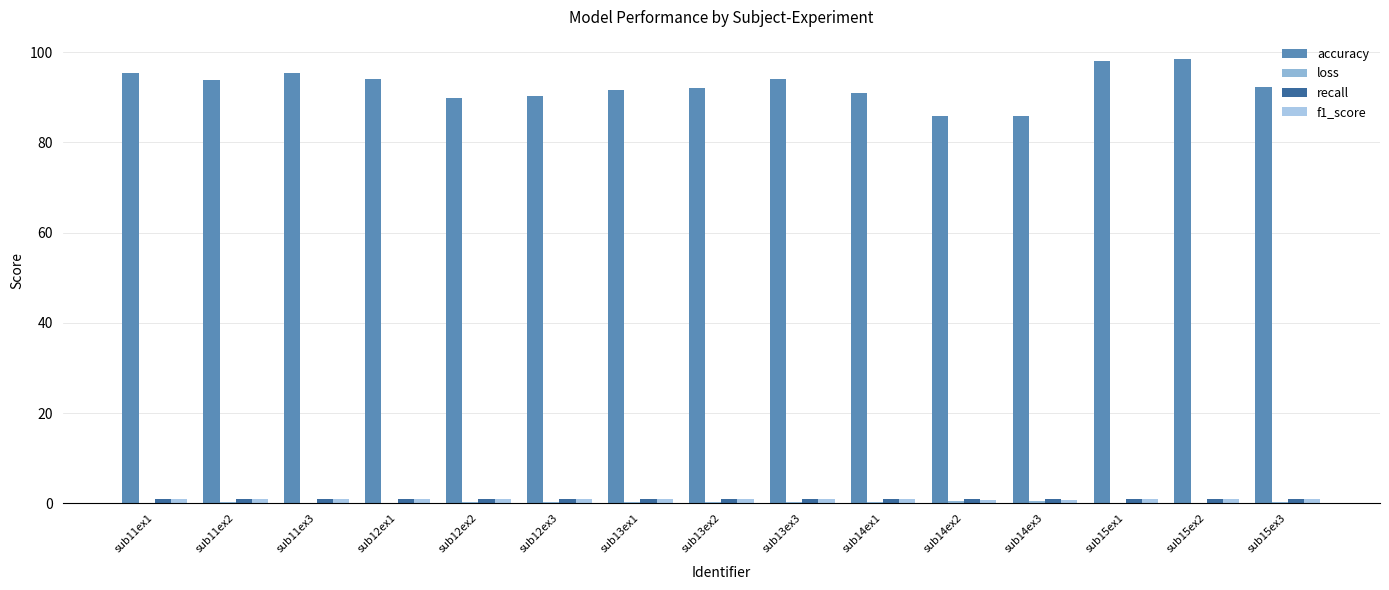

What is the label of the 8th bar from the left?

sub13ex2